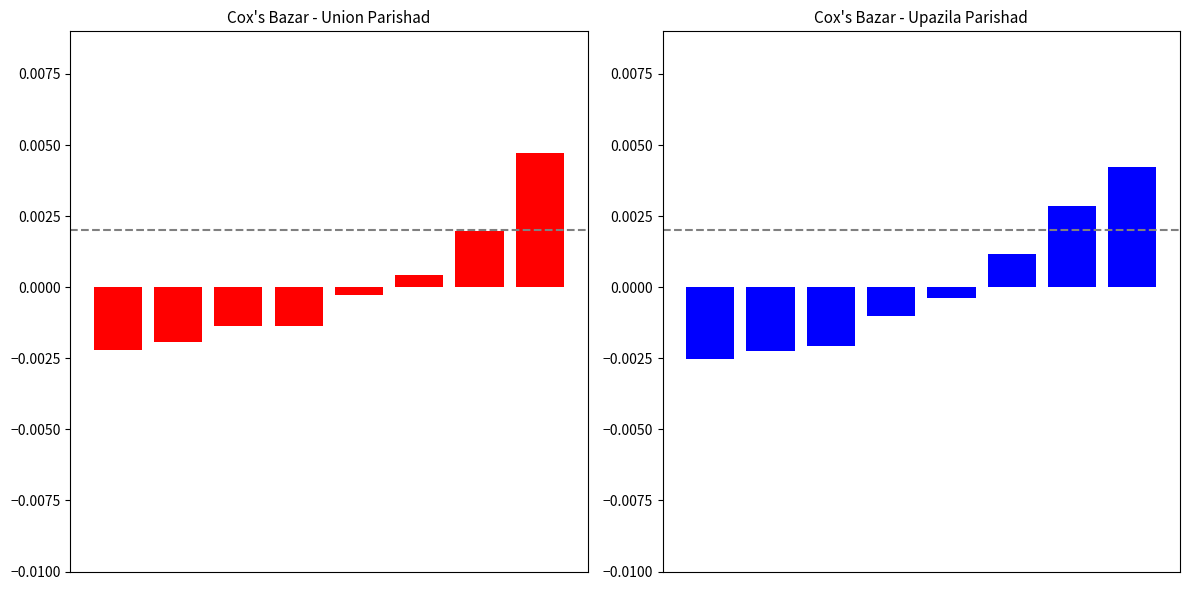

At which label does Union parishad reach its peak?

7